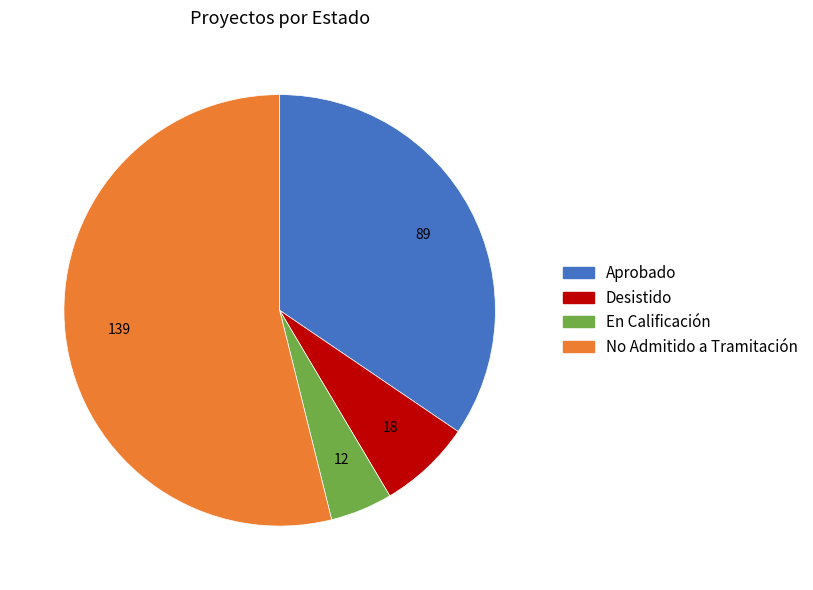

True or false: No Admitido a Tramitación accounts for 60% of the total.

False